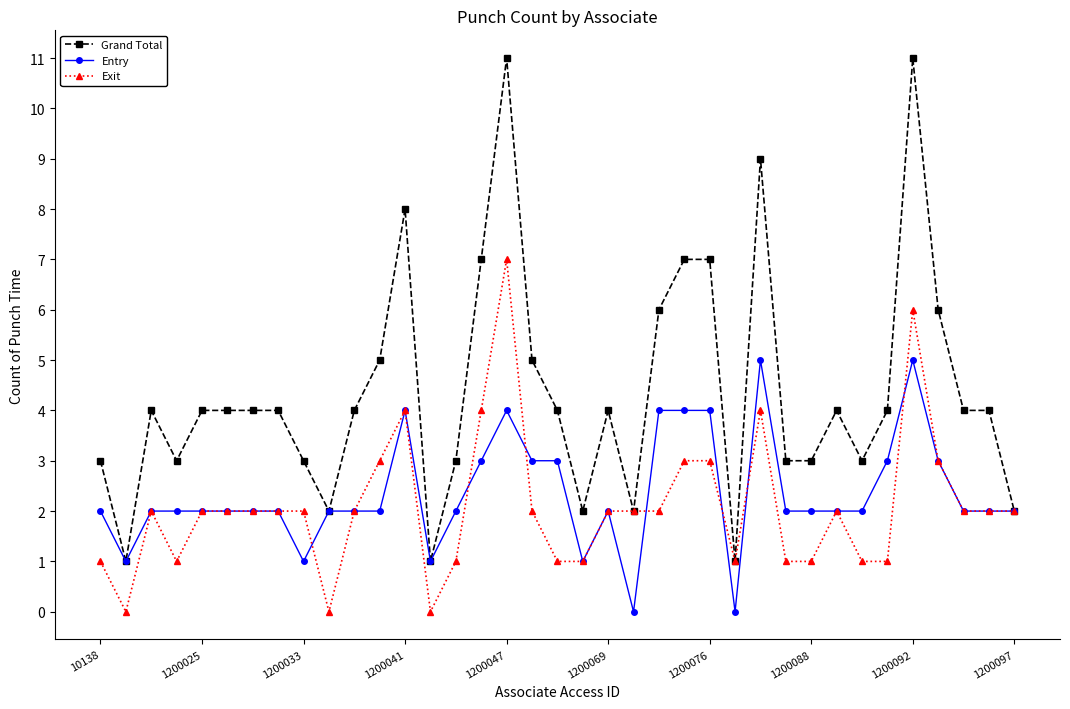

What is the greatest value displayed?

11